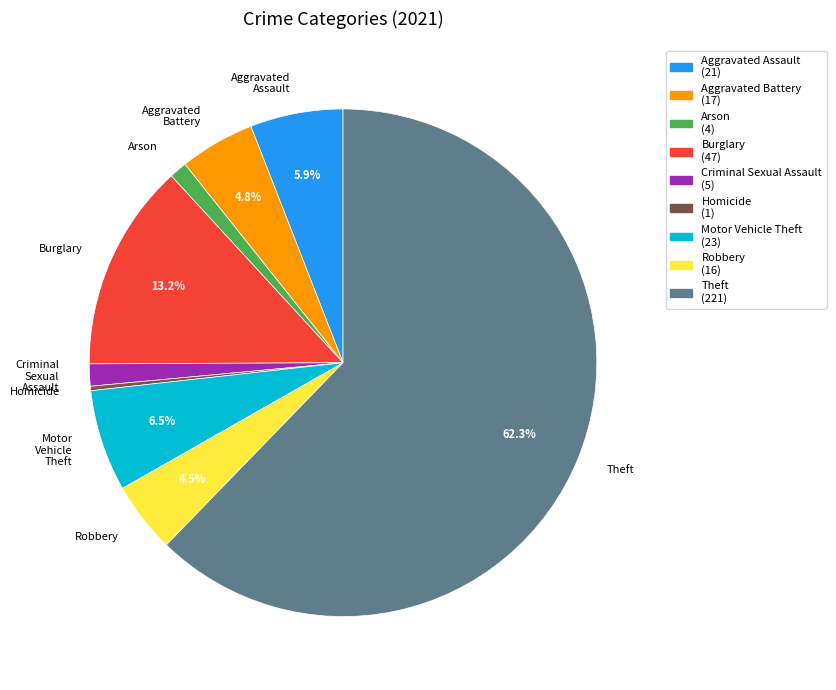

How many slices are in this pie chart?

9